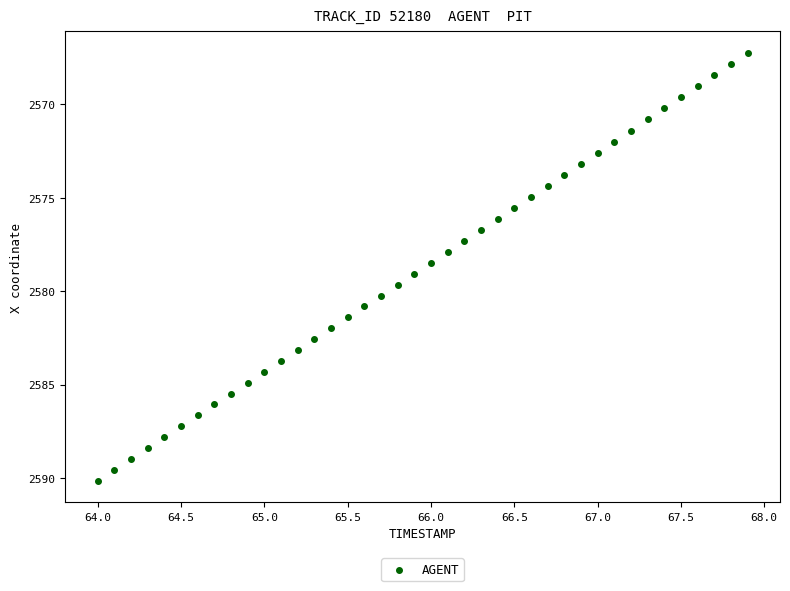

What is the range of Y values (max minus min)?

22.9